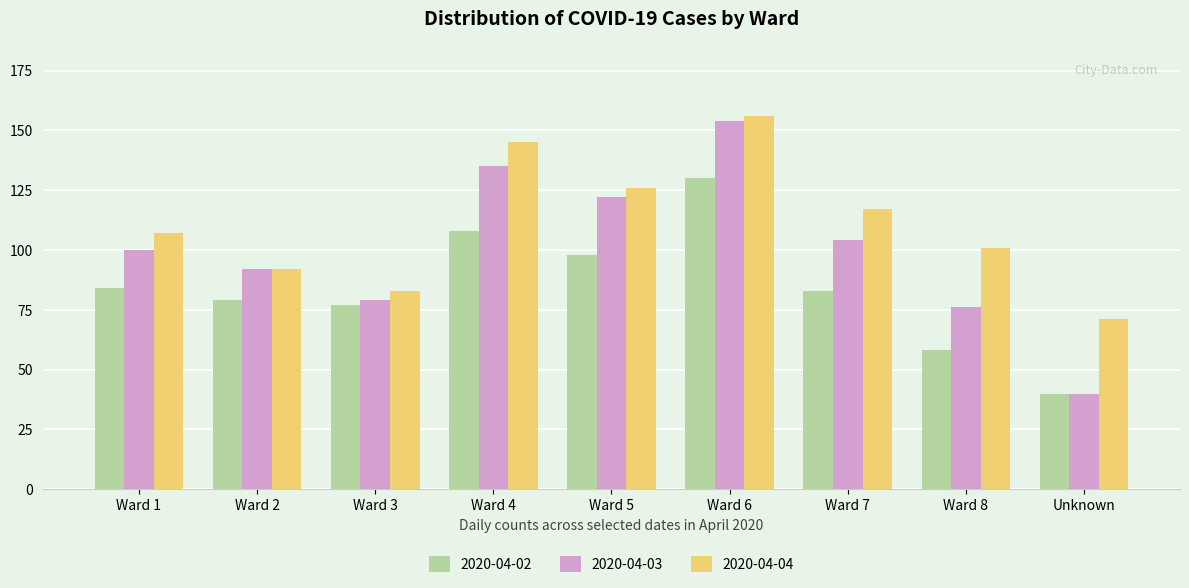

What is the spread (max minus min) of values at Ward 5?

28